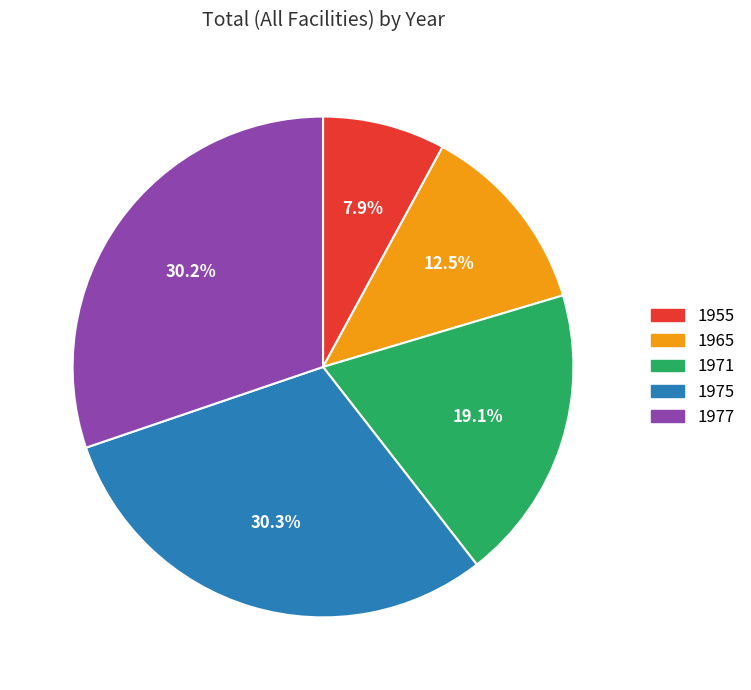

What is the ratio of the value at 1975 to the value at 1977?

1.0